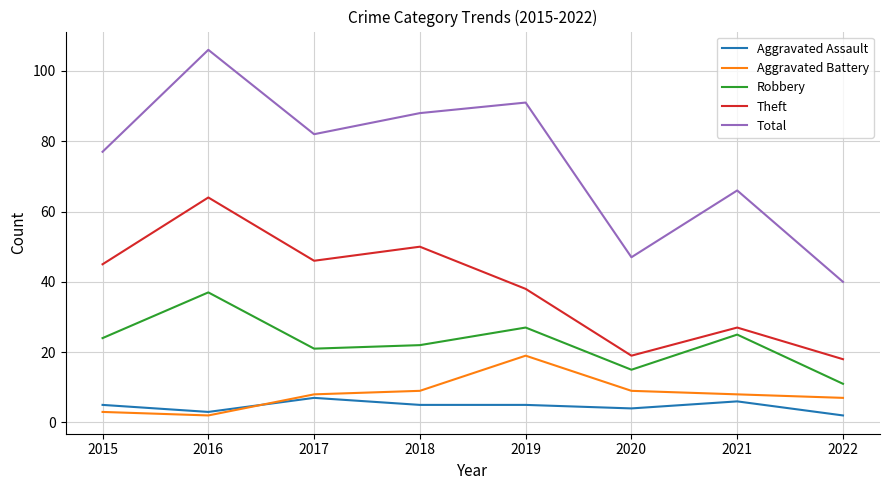

Reading left to right, transcribe all the data shown in this chart.

Aggravated Assault: 2015=5	2016=3	2017=7	2018=5	2019=5	2020=4	2021=6	2022=2
Aggravated Battery: 2015=3	2016=2	2017=8	2018=9	2019=19	2020=9	2021=8	2022=7
Robbery: 2015=24	2016=37	2017=21	2018=22	2019=27	2020=15	2021=25	2022=11
Theft: 2015=45	2016=64	2017=46	2018=50	2019=38	2020=19	2021=27	2022=18
Total: 2015=77	2016=106	2017=82	2018=88	2019=91	2020=47	2021=66	2022=40